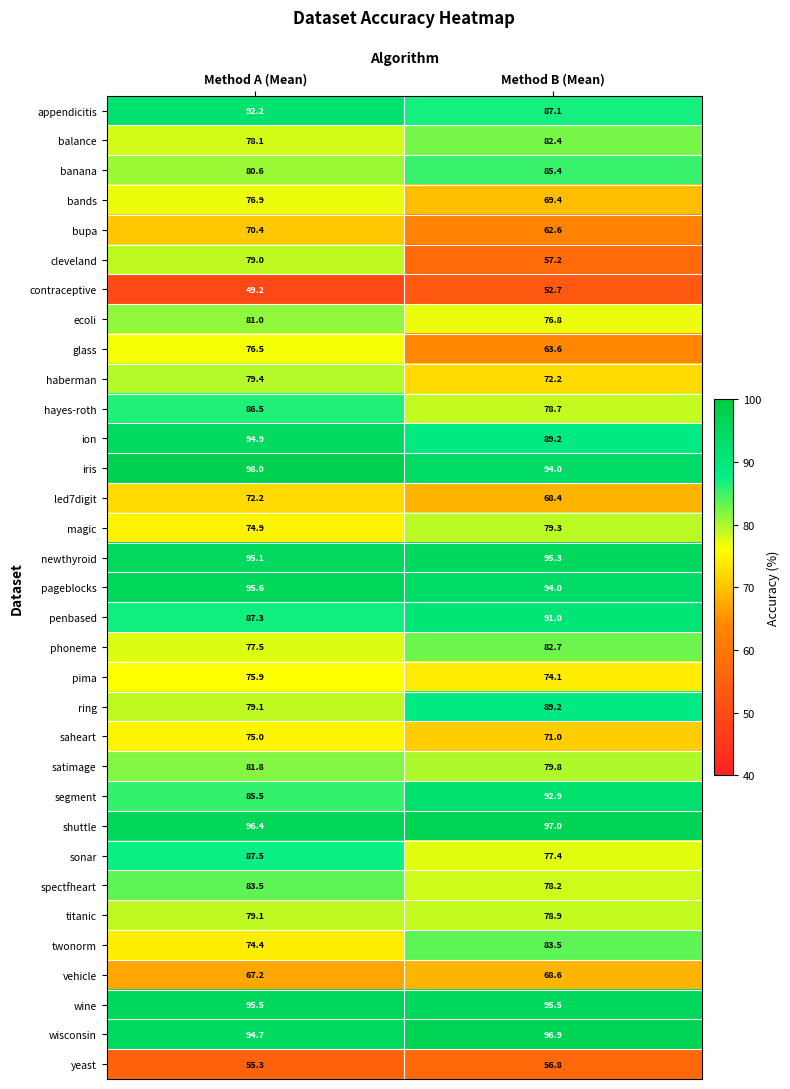

The value of led7digit at Method A (Mean) is 128.7. True or false?

False